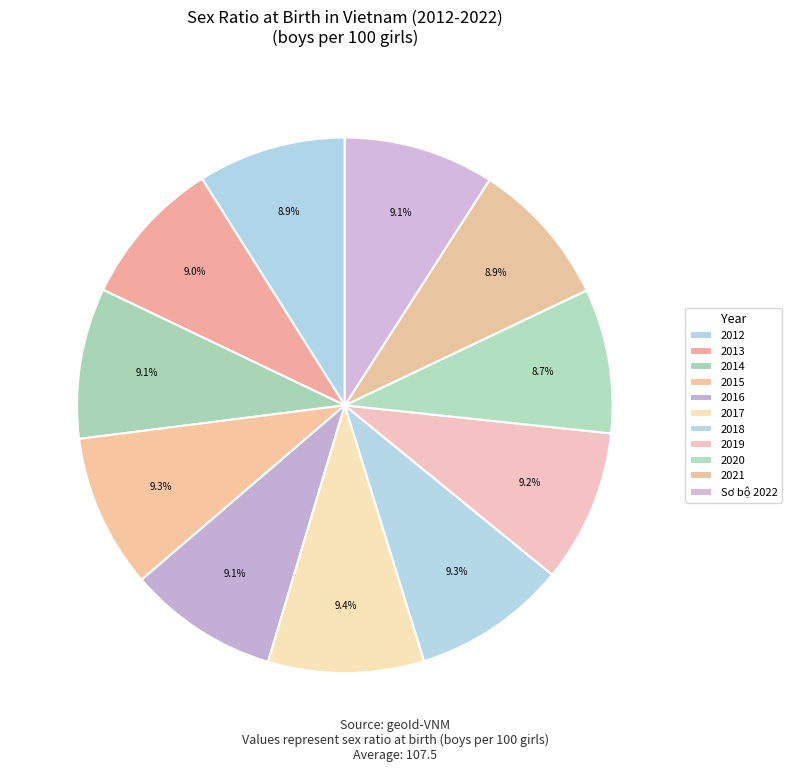

Count the number of slices in the pie.

11